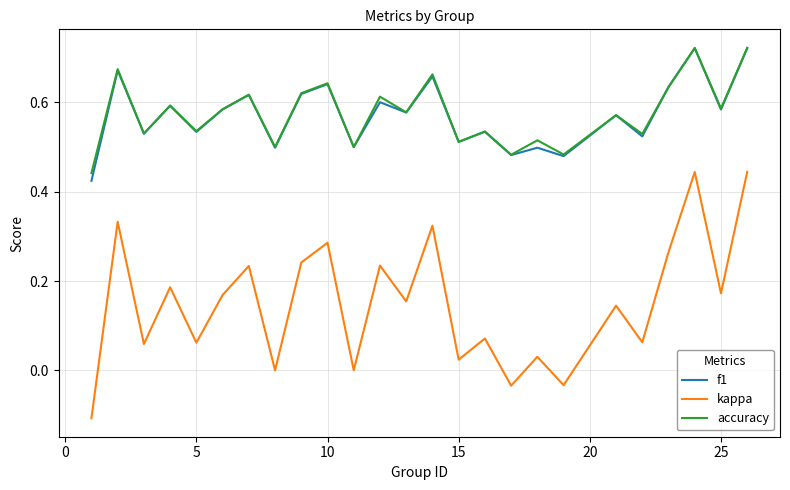

Which series has the largest range (max minus min)?

kappa